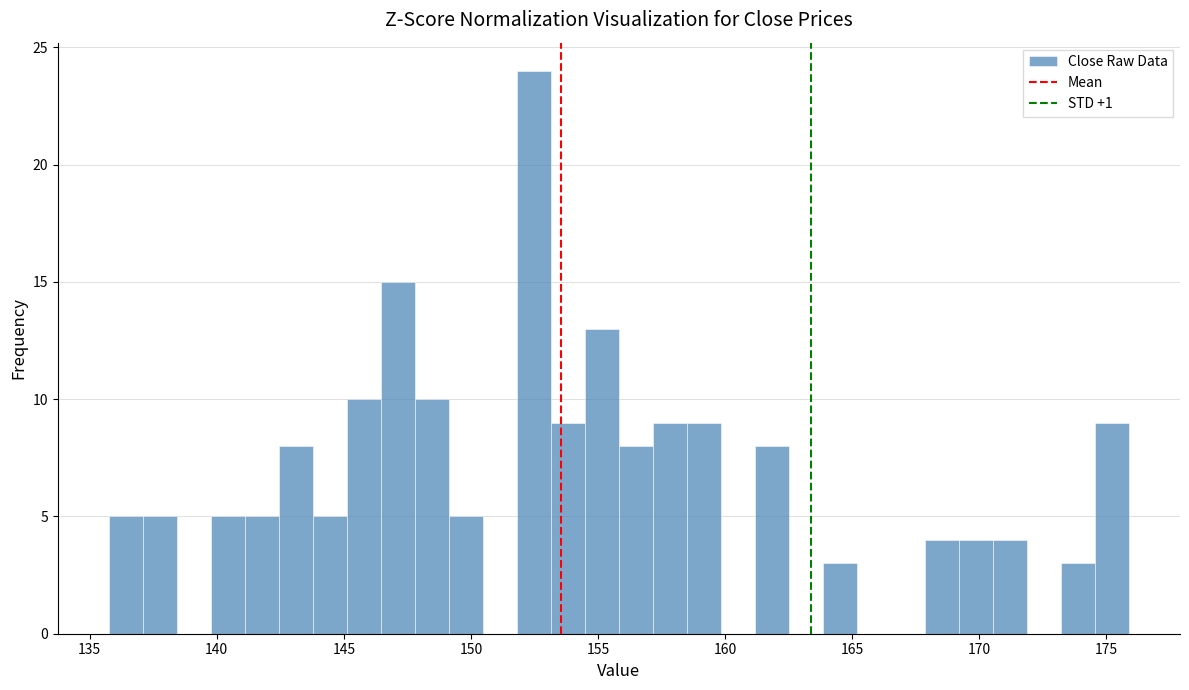

Read against the x-axis, roughly where is the centre of the tallest bar?

152.5